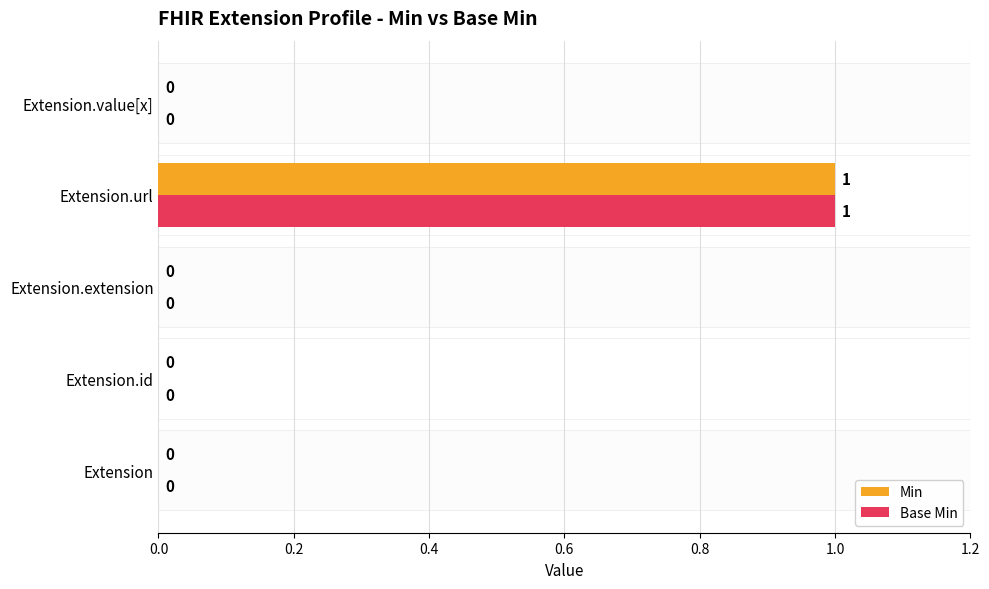

Reading left to right, transcribe all the data shown in this chart.

Min: 0	0	0	1	0
Base Min: 0	0	0	1	0